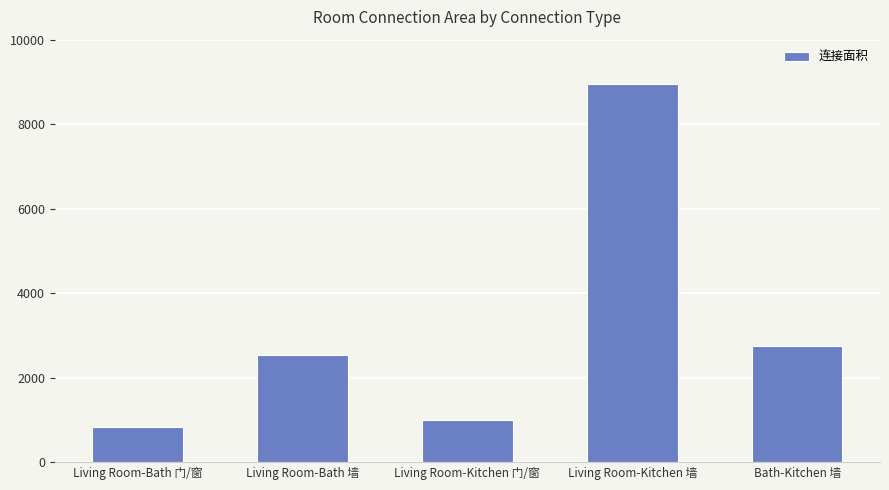

Where is the data nearest to the value 4892?

Bath-Kitchen 墙